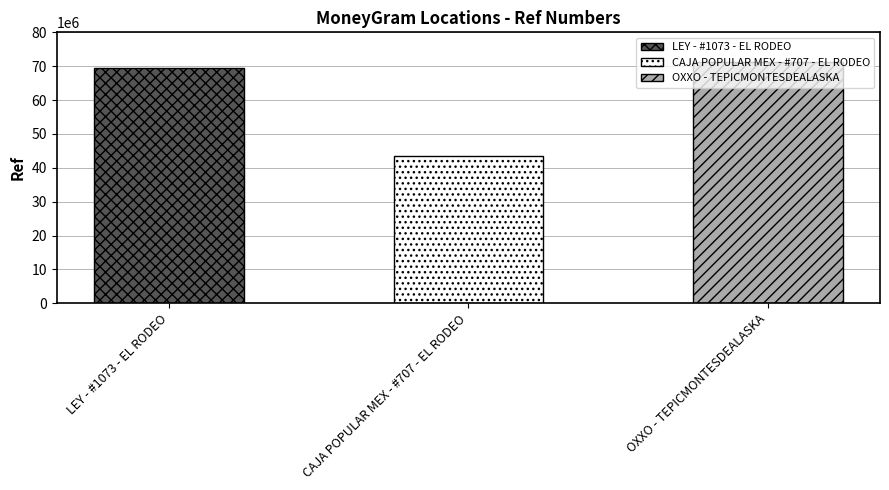

The chart shows a value of 43521708 at CAJA POPULAR MEX - #707 - EL RODEO. True or false?

True